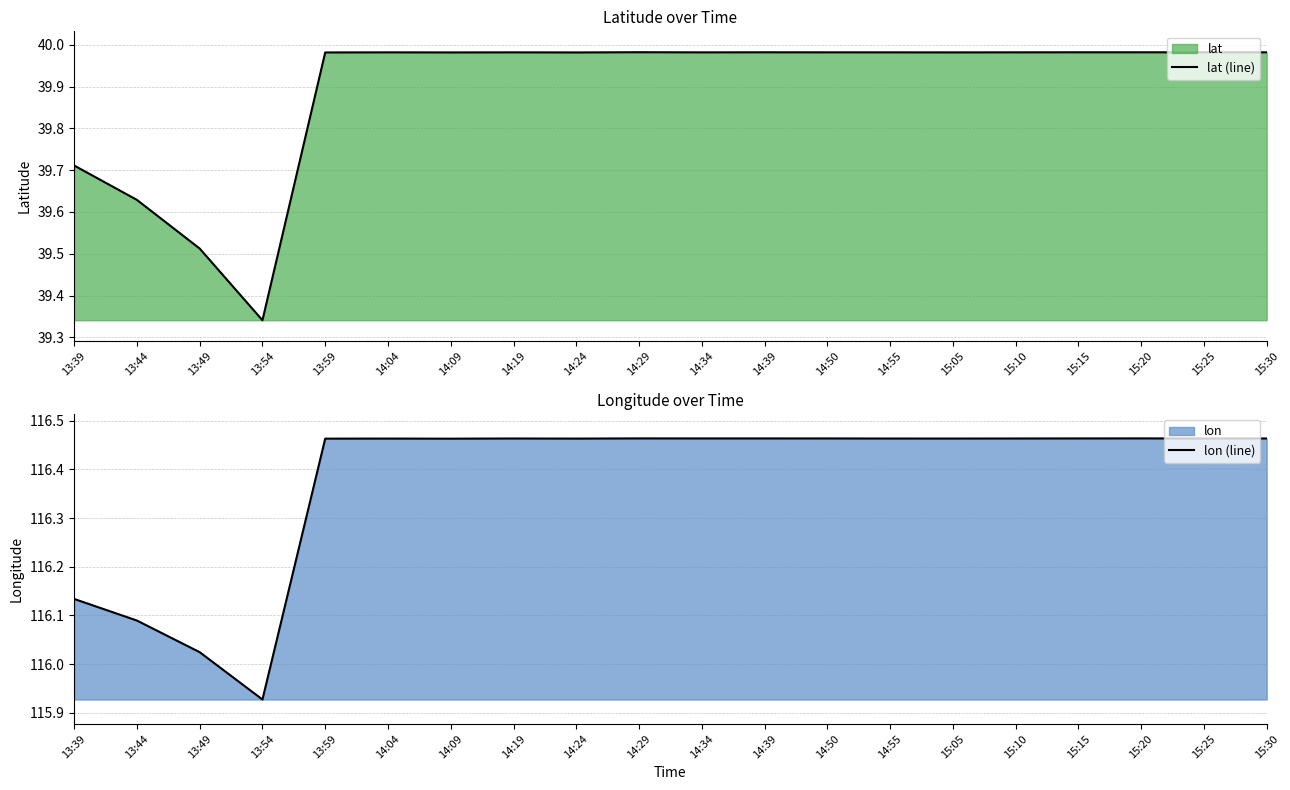

At which label does lon (line) first exceed 116?

13:39